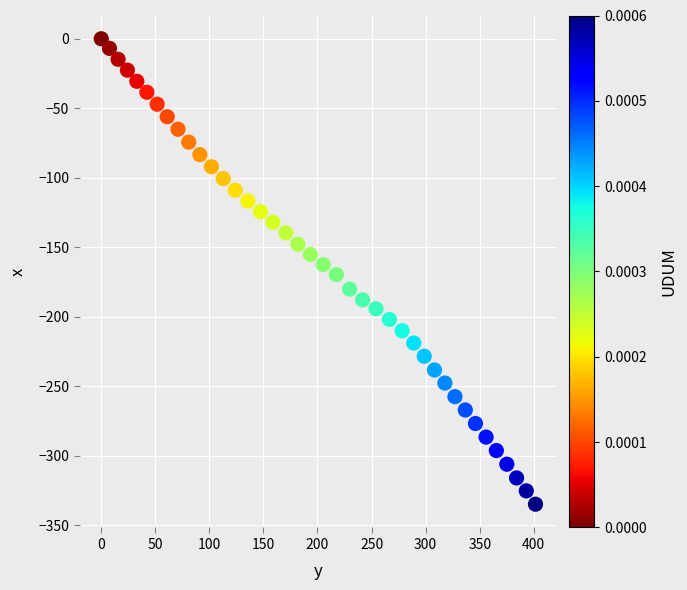

What is the range of Y values (max minus min)?

335.0